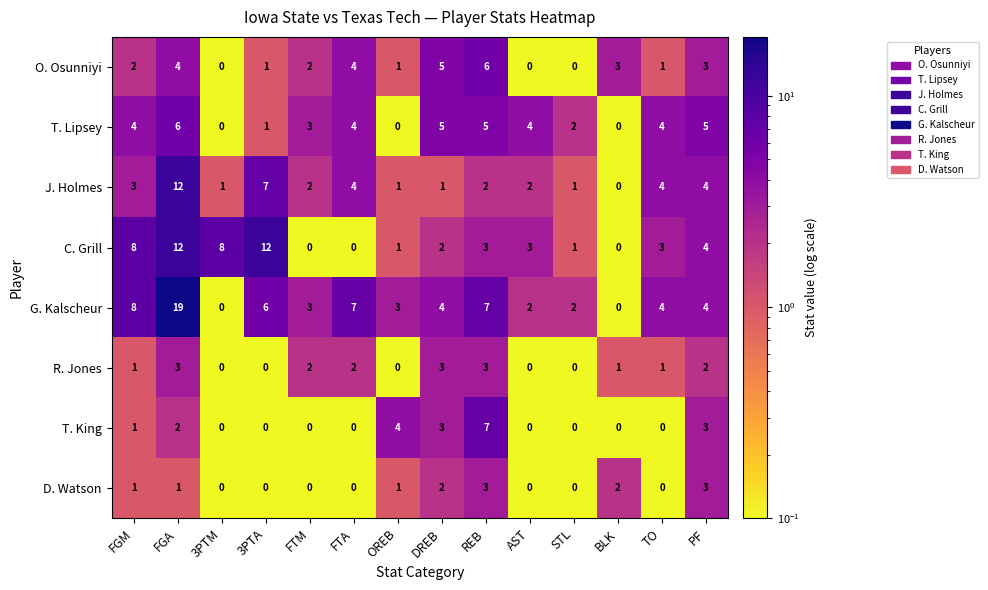

At which category is the sum across all series the highest?

FGA